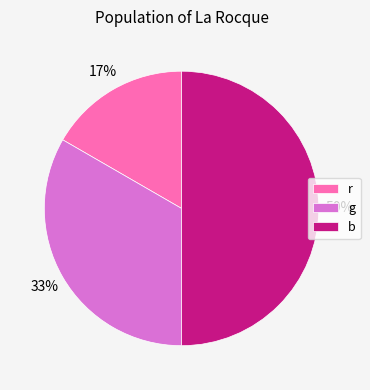

Does r account for over 50% of the chart?

No